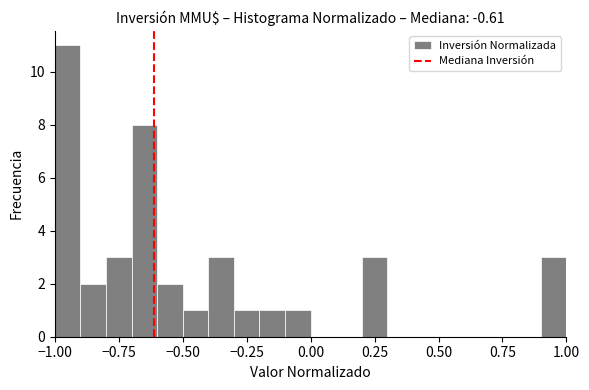

Read against the x-axis, roughly where is the centre of the tallest bar?

-0.95